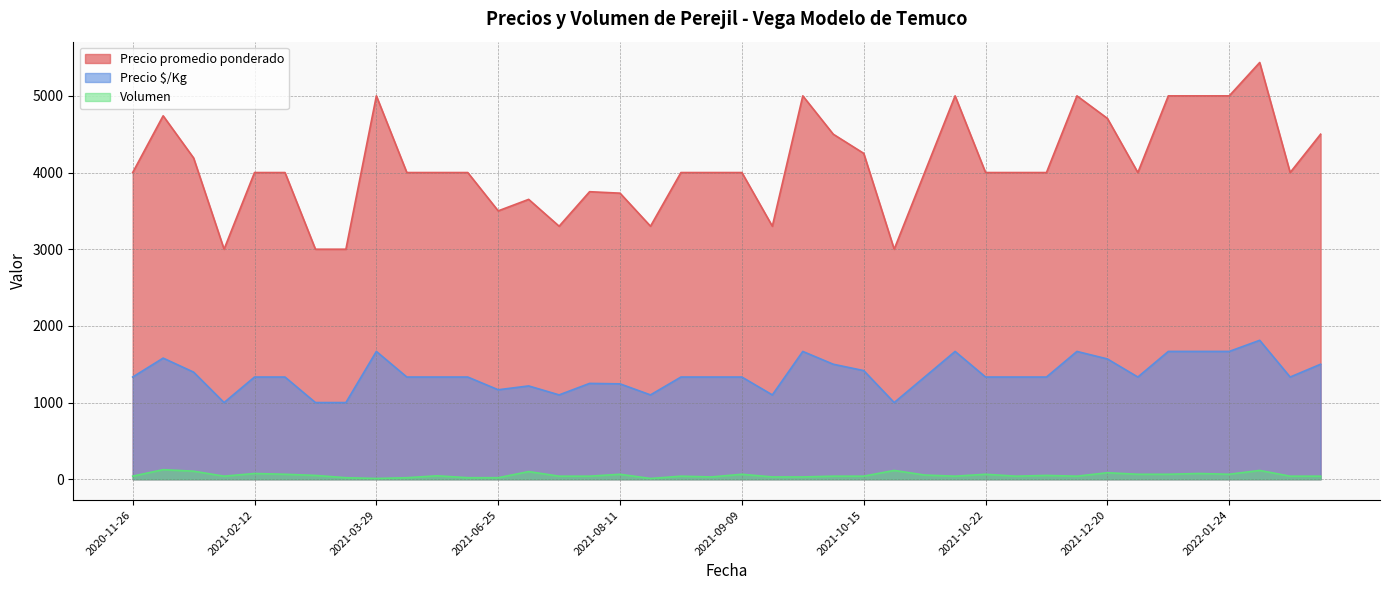

Rank the series by their average value, from highest to lowest.

Precio promedio ponderado, Precio $/Kg, Volumen